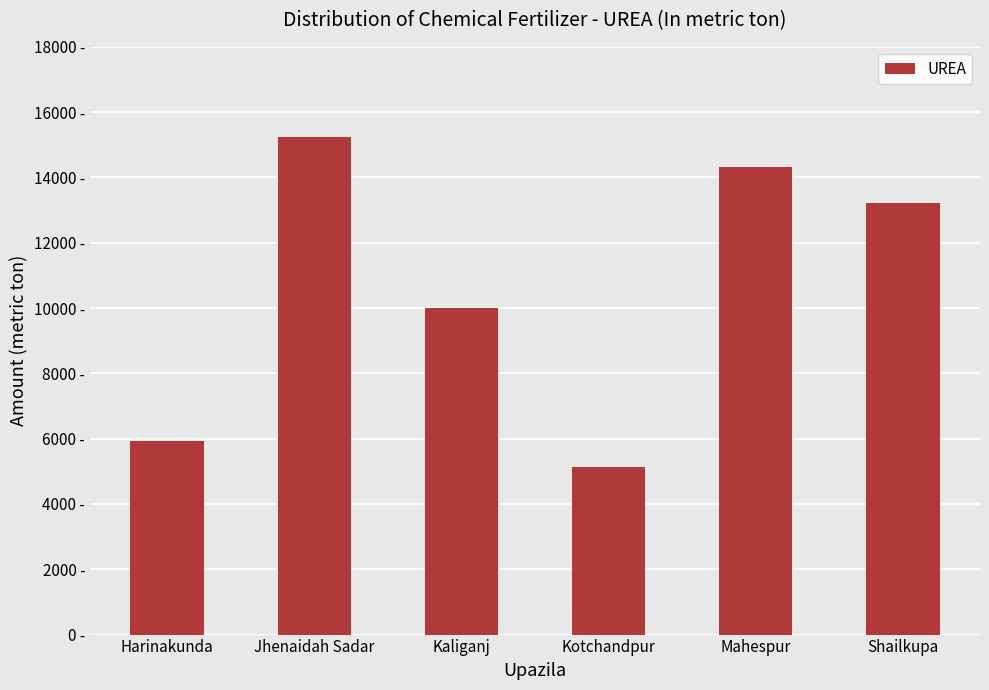

What position from the left is Shailkupa?

6